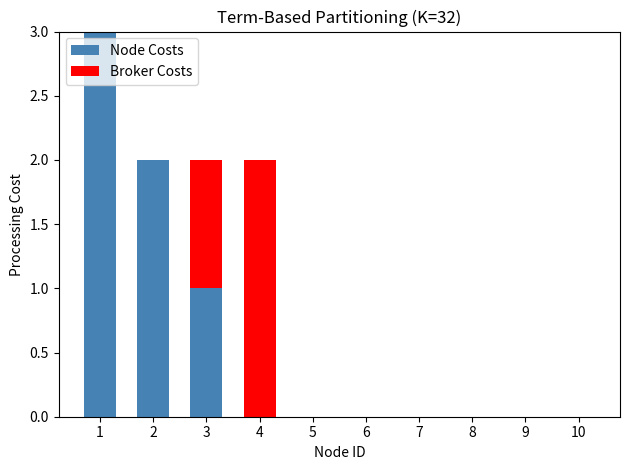

What is the maximum value for Node Costs?

3